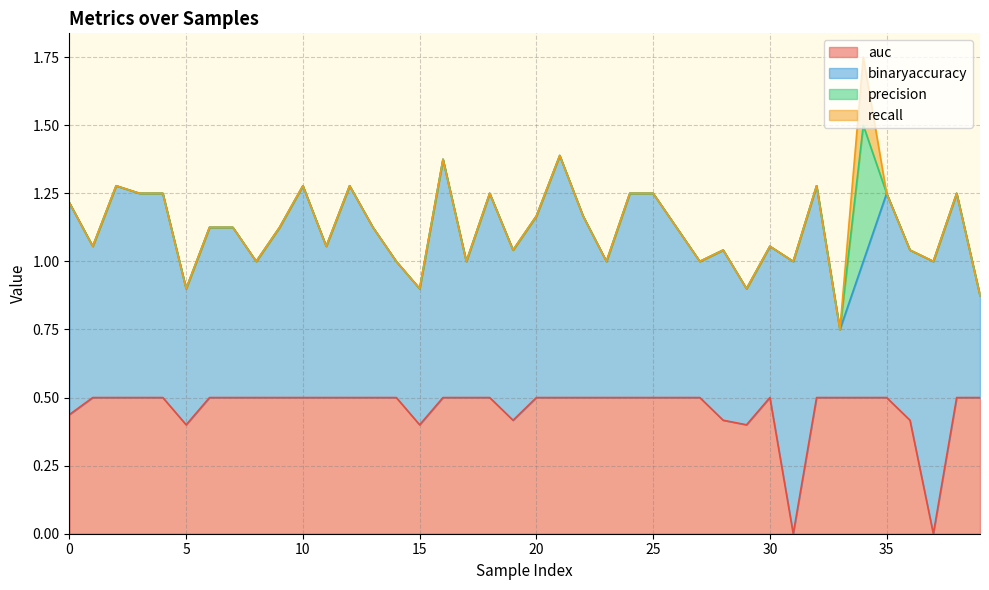

True or false: precision and recall intersect in this chart.

False